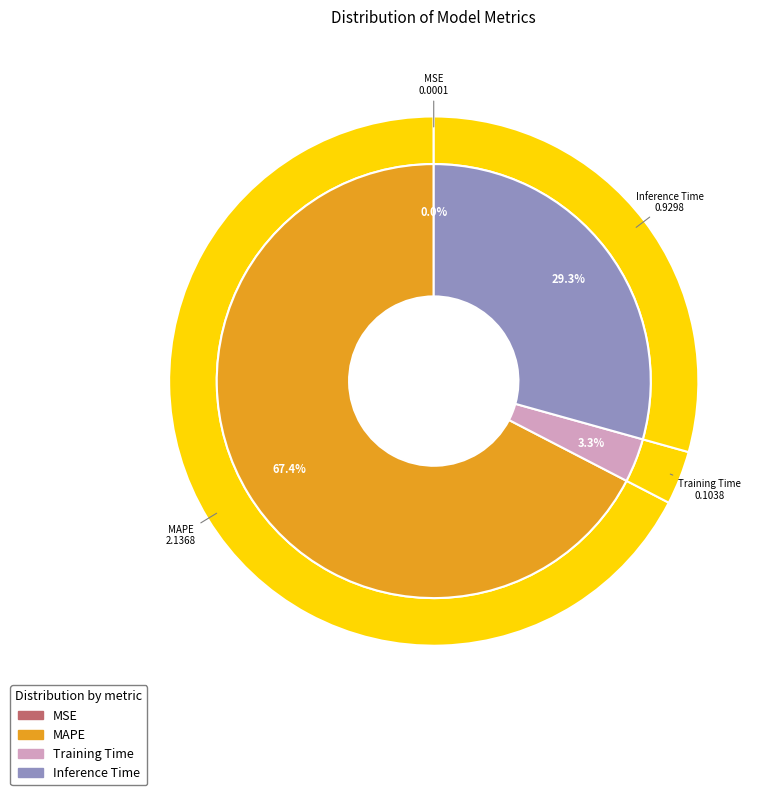

Is it true that MSE is 1% of the pie?

False